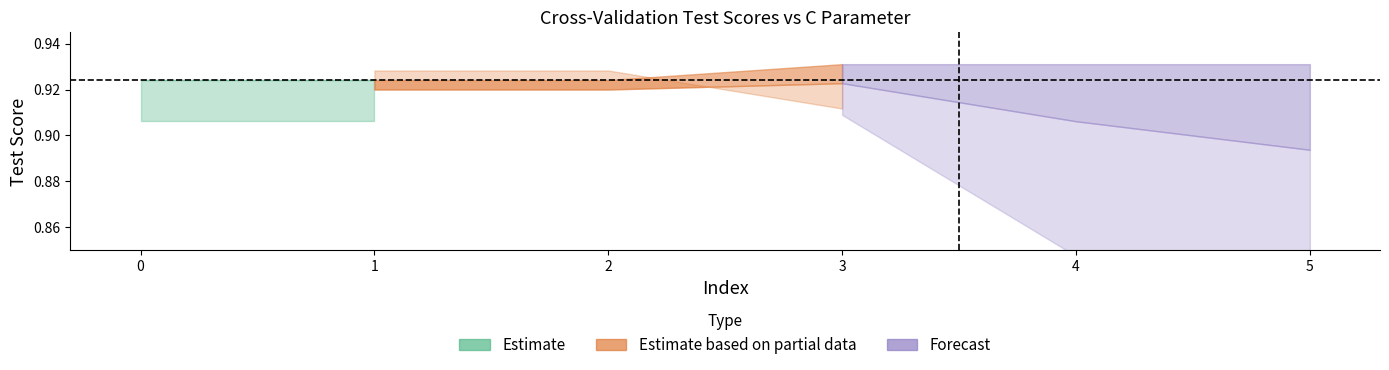

True or false: std_test_score and split2_test_score intersect in this chart.

False